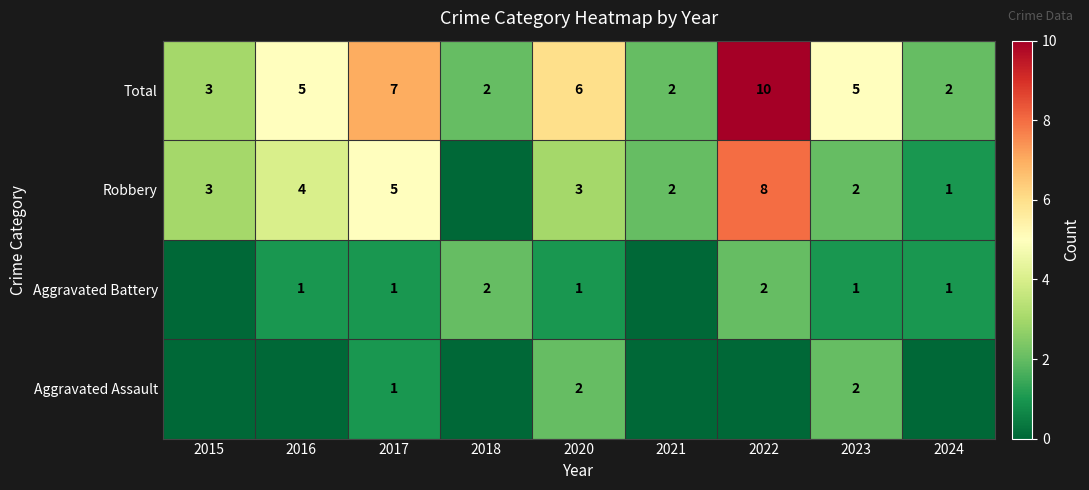

Is it true that Total equals 2 at 2018?

True